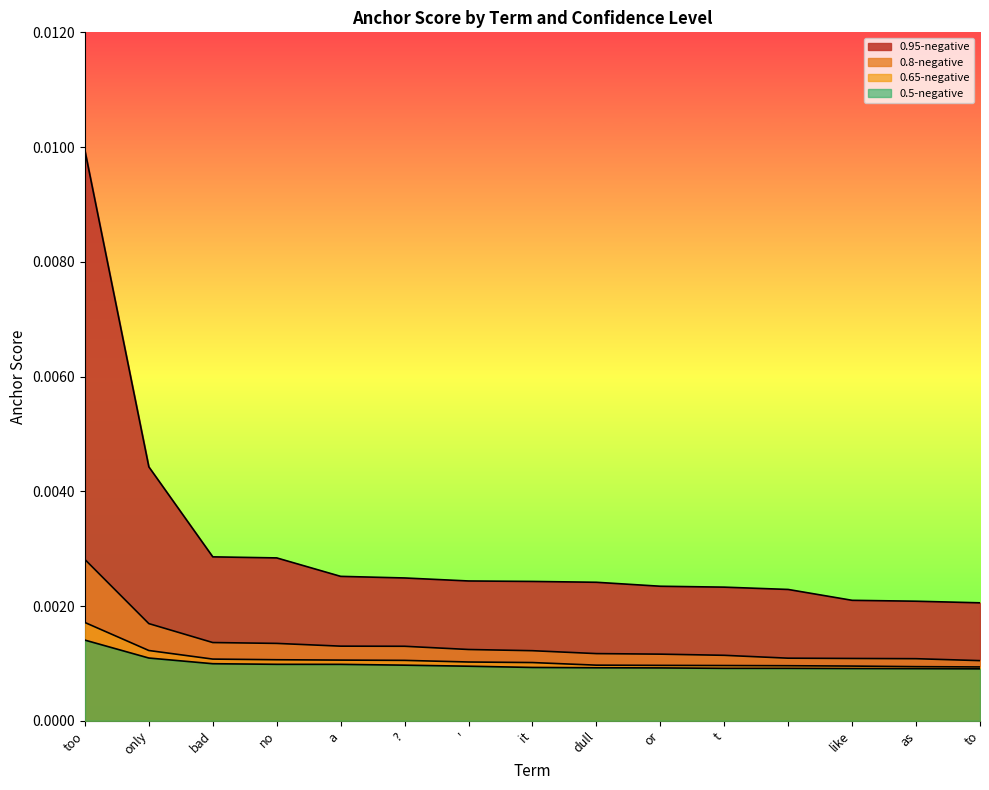

How many lines are shown in the chart?

4